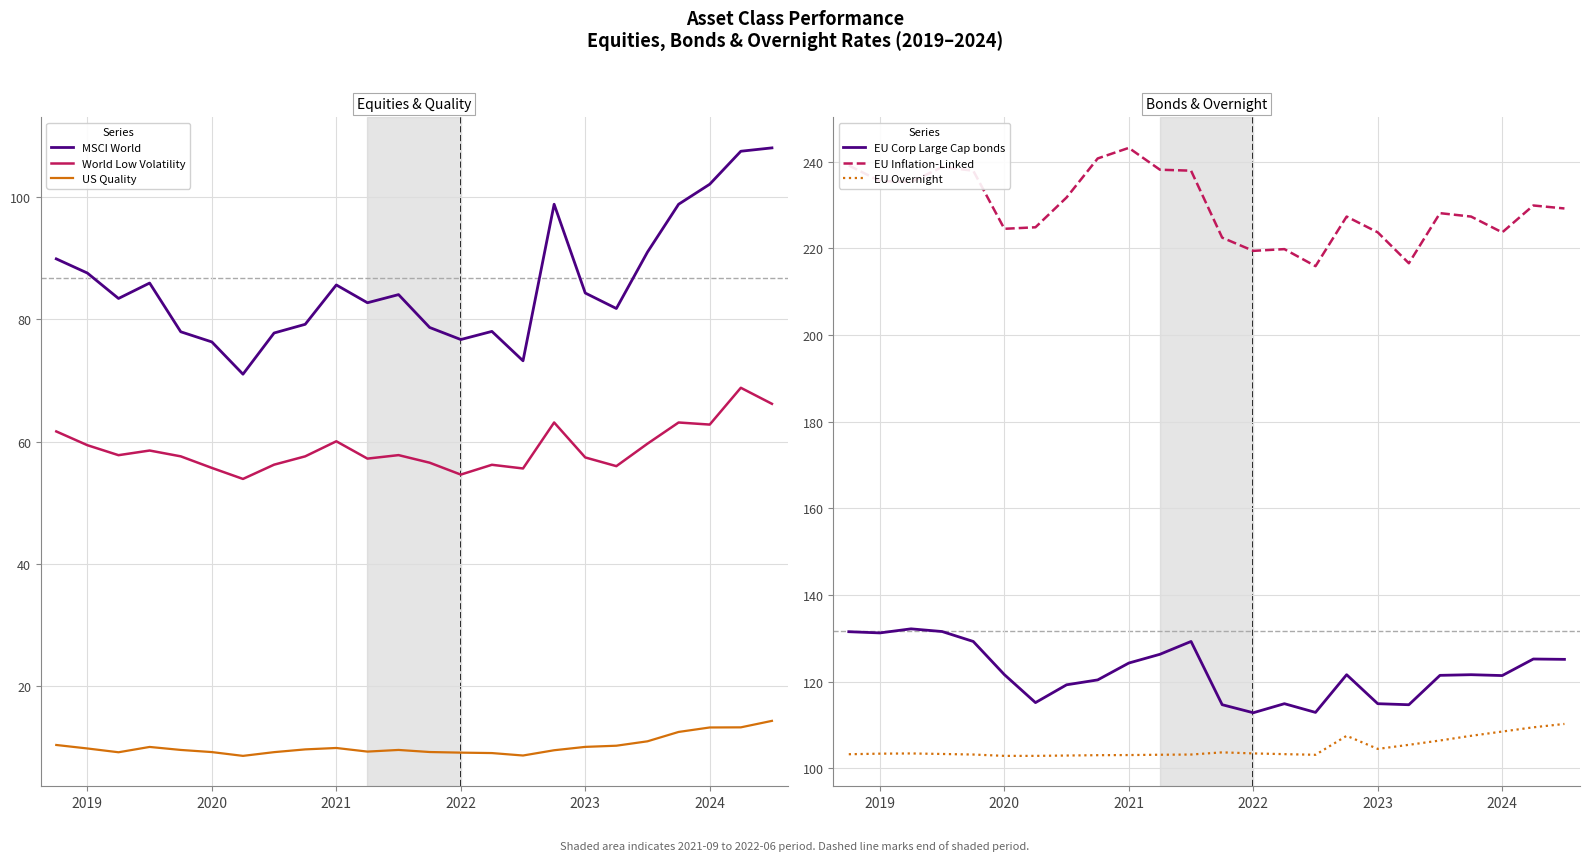

At 22, list the series in order from smallest to largest.

US Quality, World Low Volatility, MSCI World, EU Overnight, EU Corp Large Cap bonds, EU Inflation-Linked